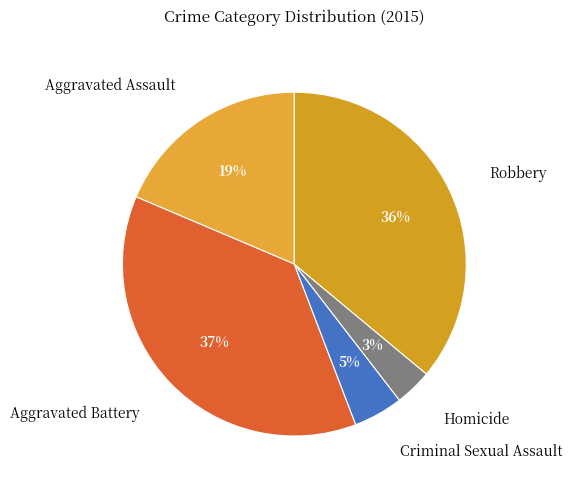

The Aggravated Battery slice represents 22% of the pie. True or false?

False